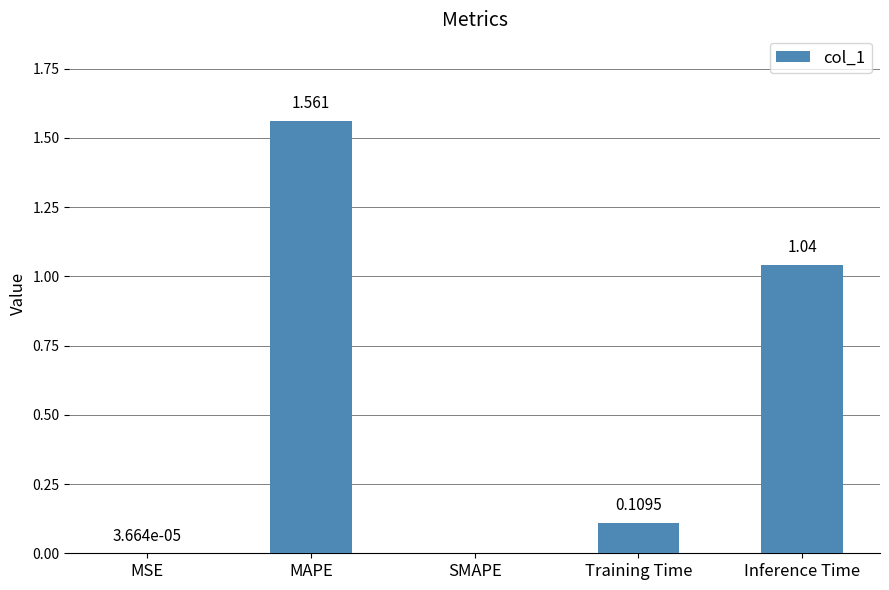

At which category does the chart reach its peak across all series?

MAPE